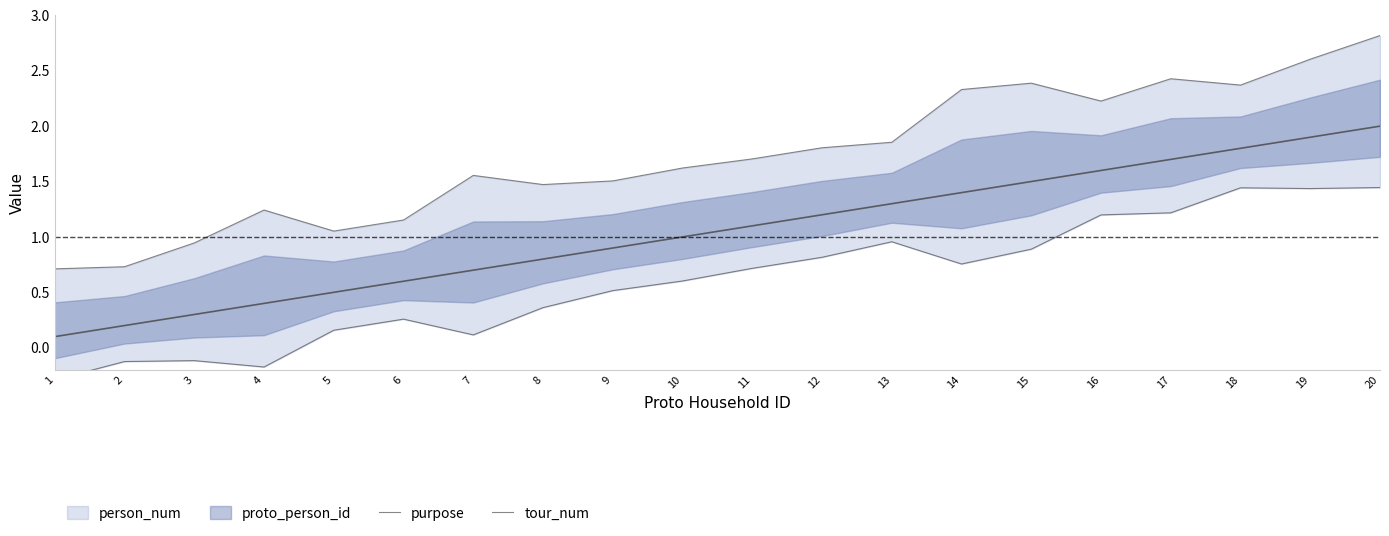

True or false: tour_num has a value of -0.0 at 3.

False